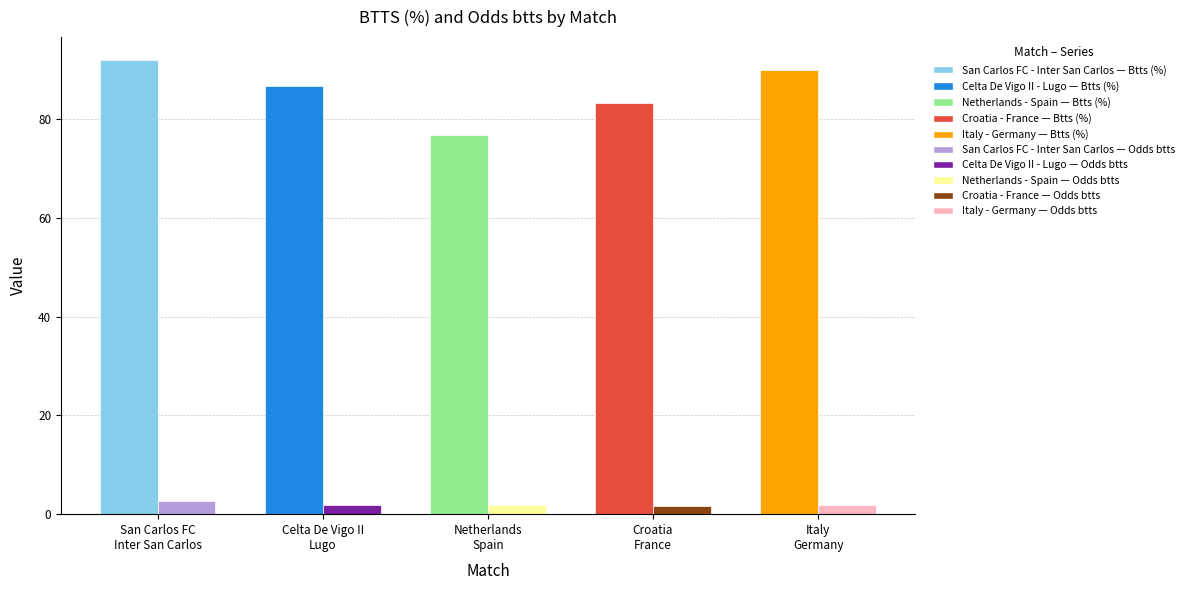

How many groups of bars are there?

5